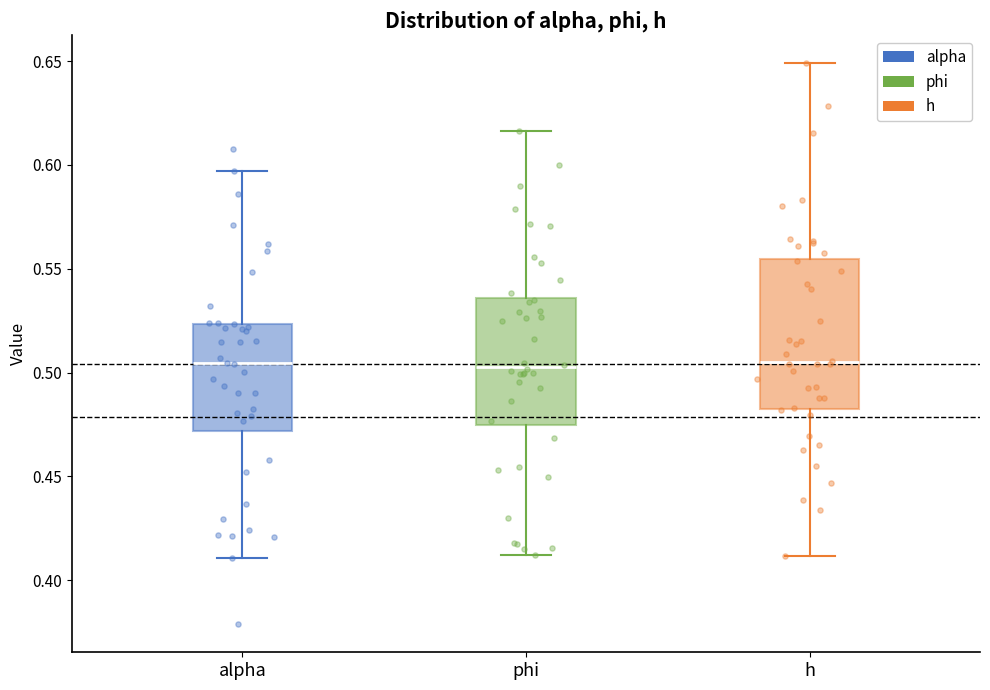

Where is the lower edge of the box for h on the y-axis? The values are not printed on the chart, so give them approximately, as read against the axis.

0.485